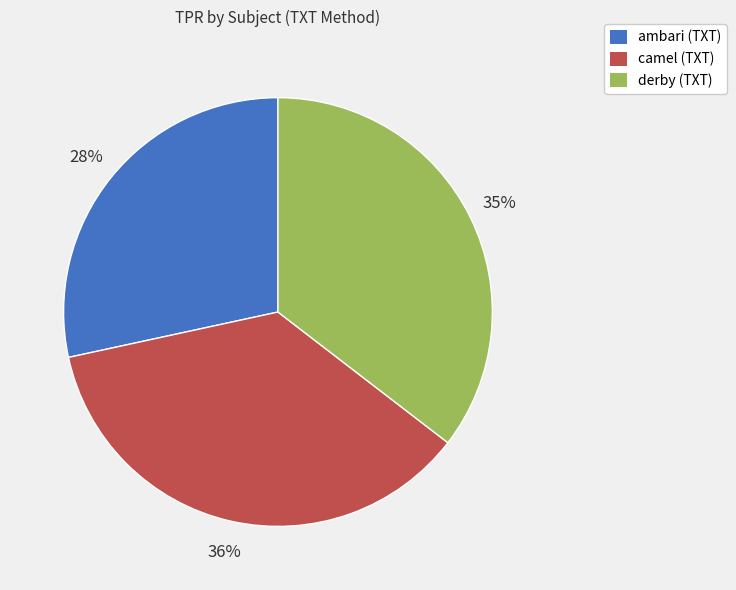

Which category has the biggest portion of the pie?

camel (TXT)